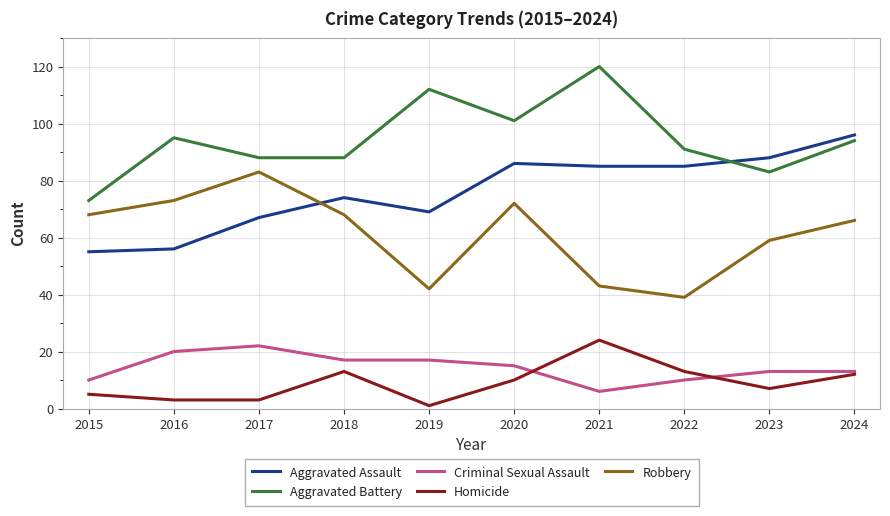

The Robbery series shows 93 at 2024. True or false?

False